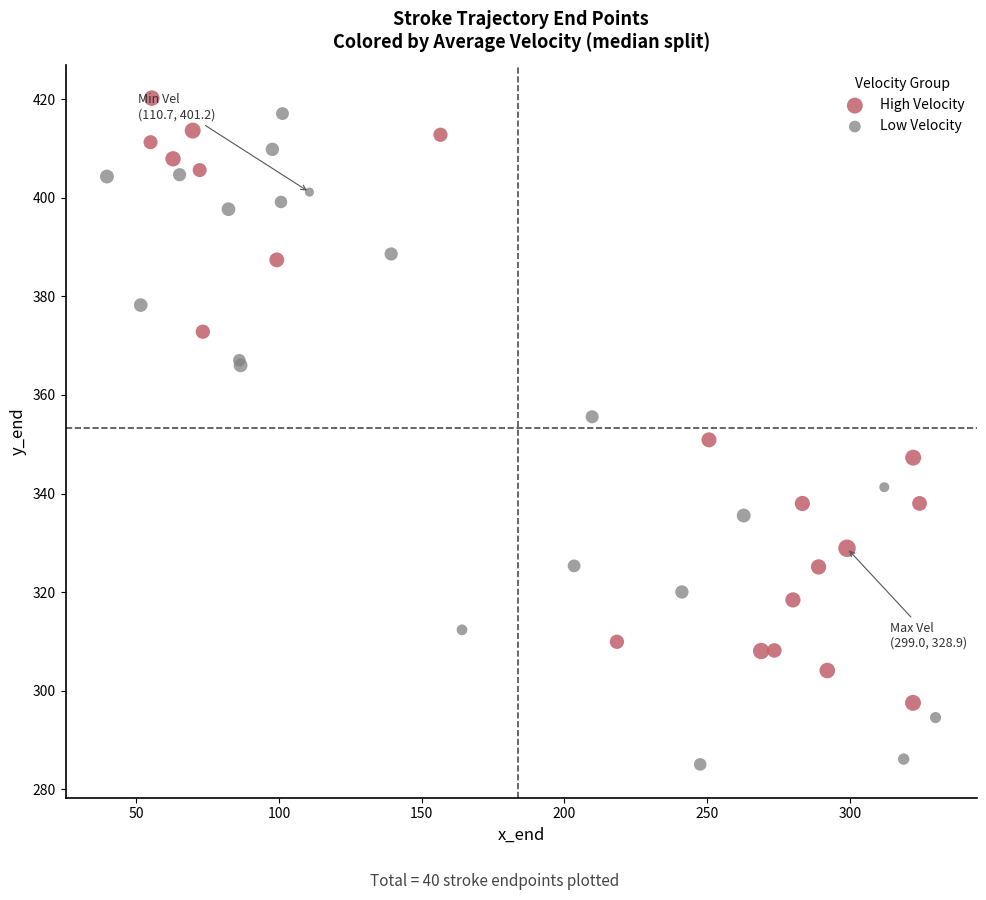

Which series reaches the minimum Y coordinate?

Low Velocity